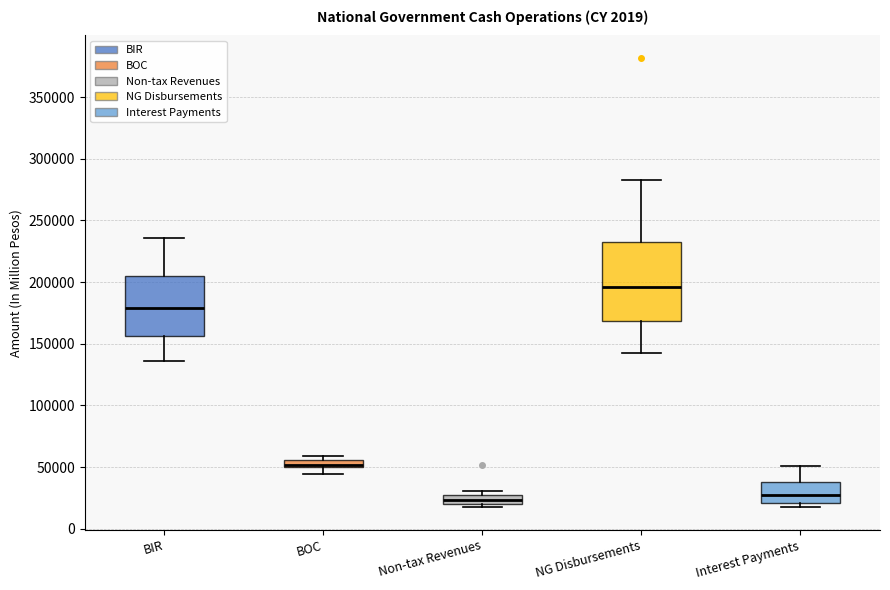

Where does the median line of the box for BIR sit on the y-axis? The values are not printed on the chart, so give them approximately, as read against the axis.

180000